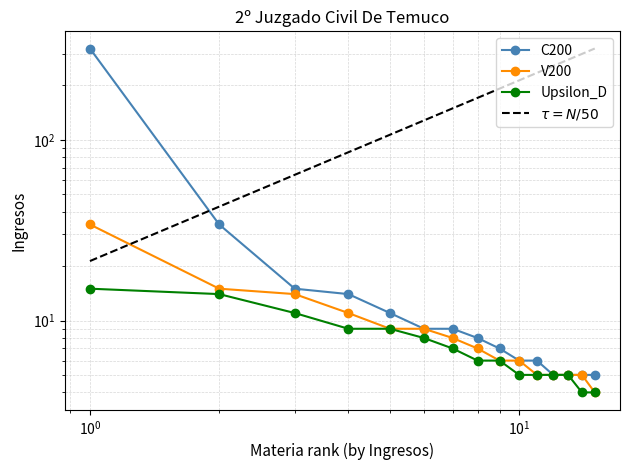

Is it true that V200 equals 10.5 at 9?

False